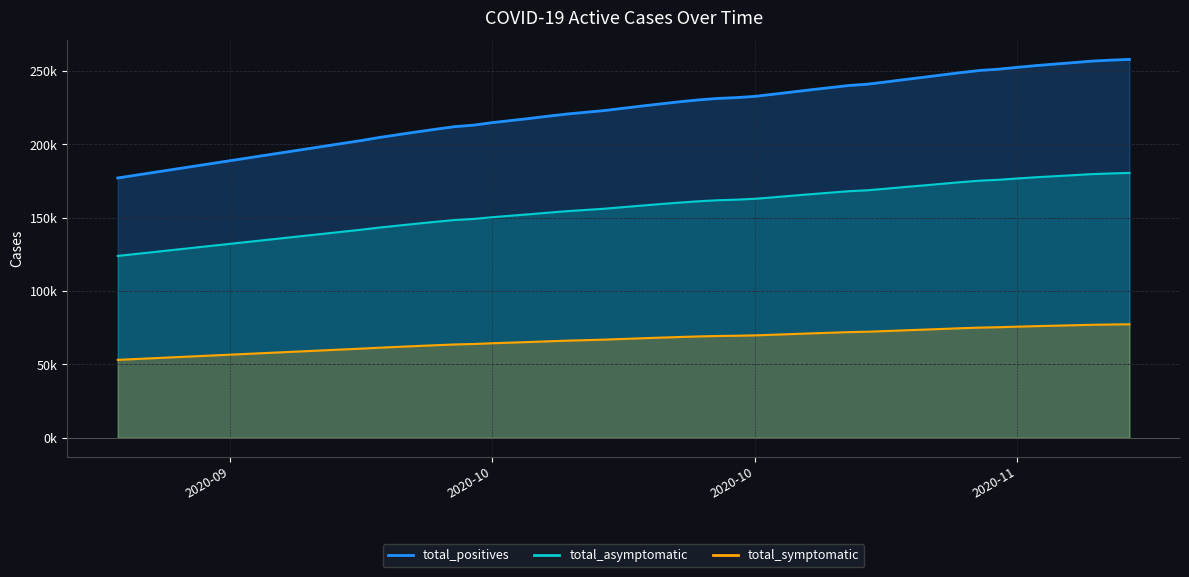

At which category is the sum across all series the highest?

2020-11-16